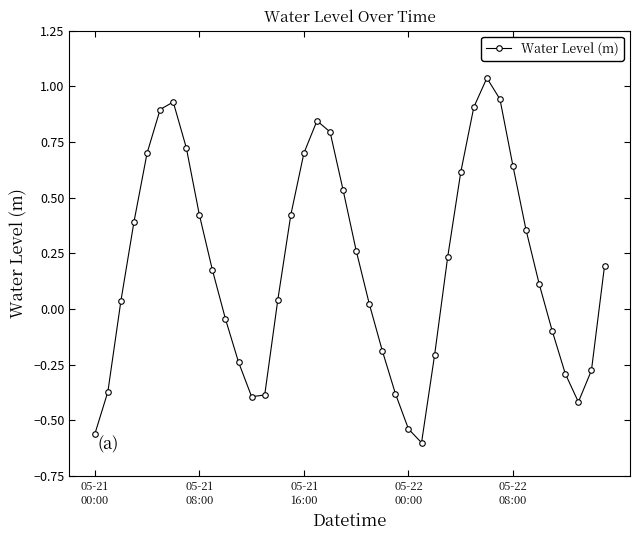

How many values are above zero?

25